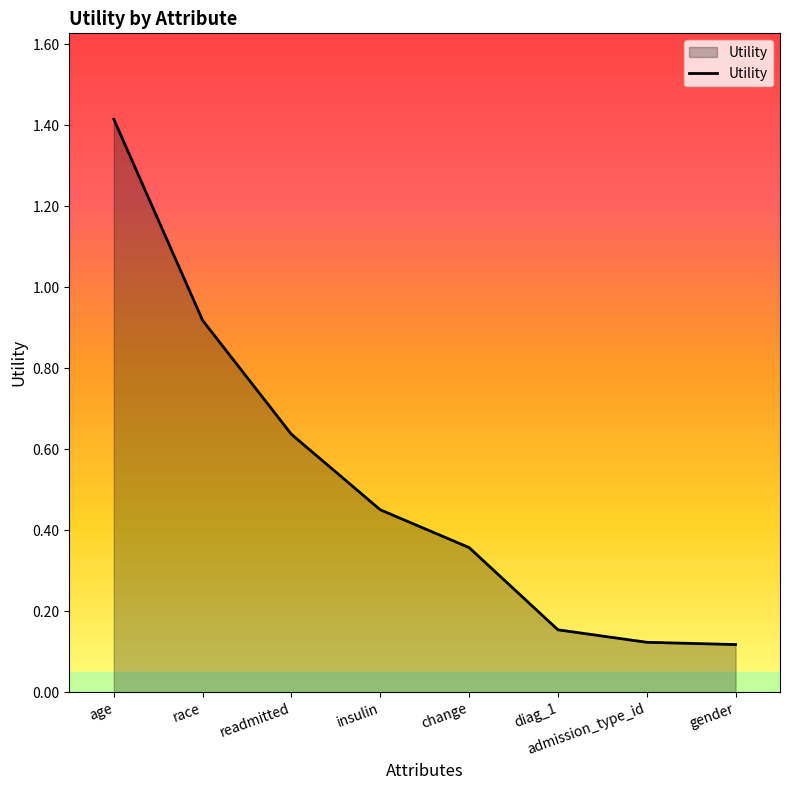

What position from the right is change?

4